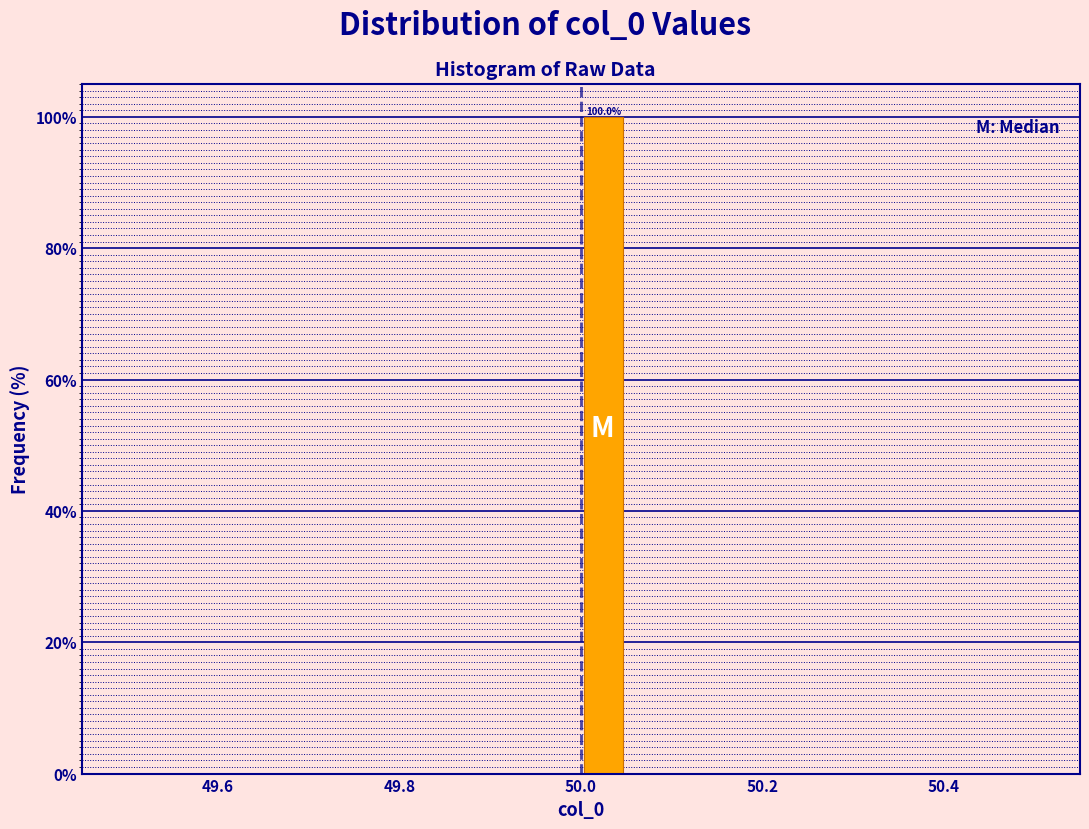

Read against the x-axis, roughly where is the centre of the tallest bar?

50.02